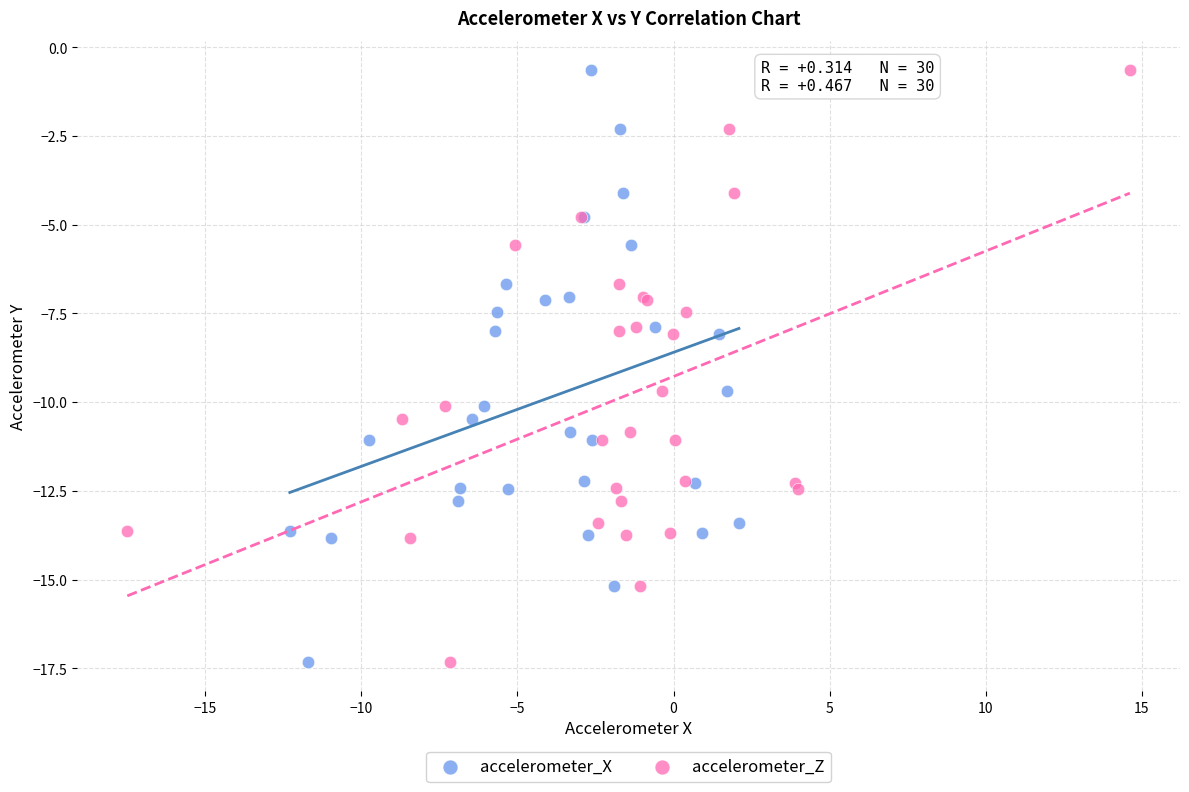

What are all the series names shown in the legend?

accelerometer_X, accelerometer_Z